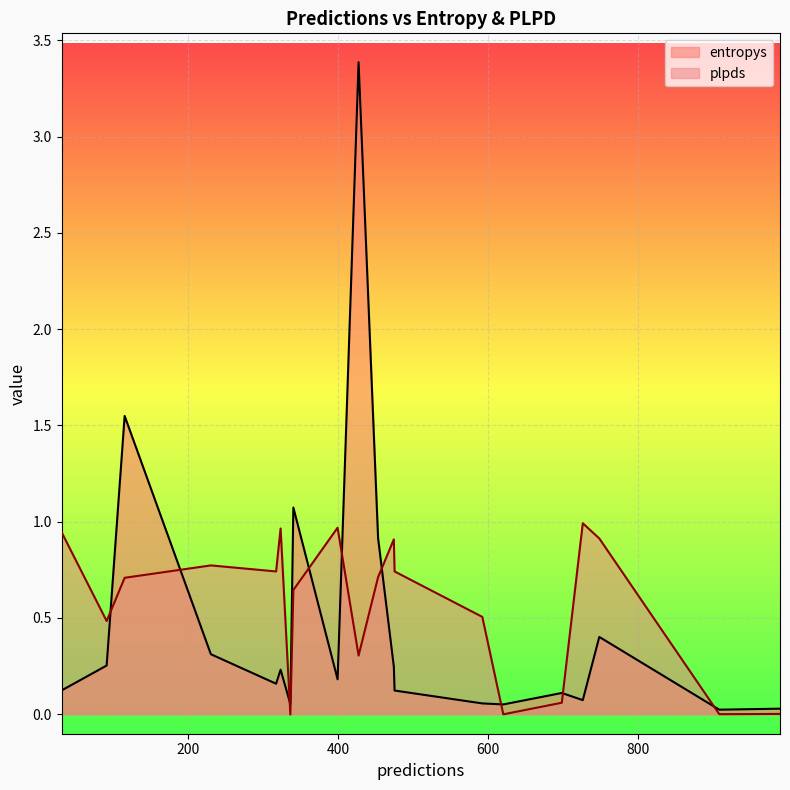

What is the maximum value for plpds?

1.0